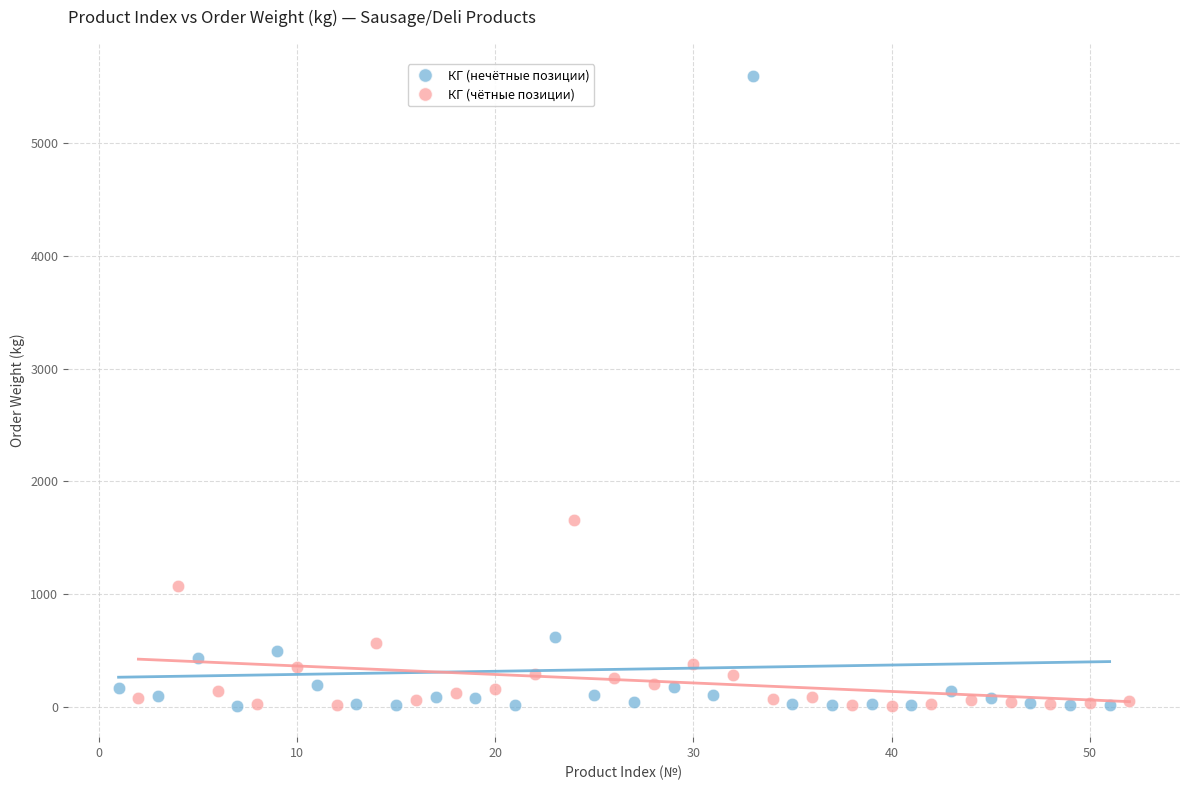

Which series has the largest Y range (max minus min)?

КГ (нечётные позиции)